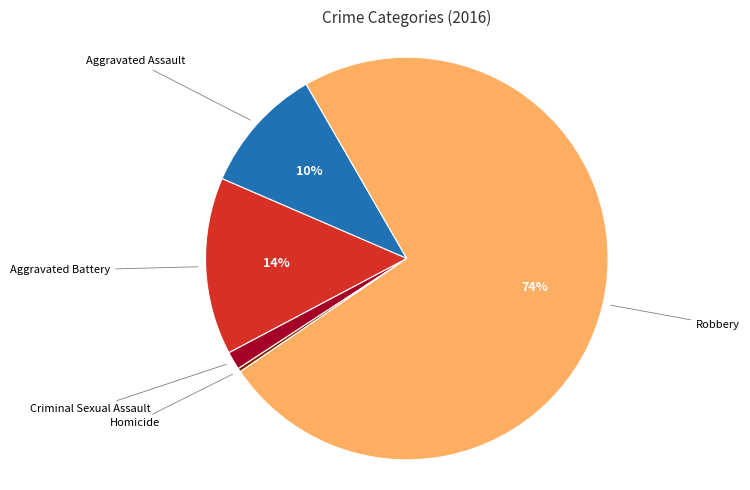

Between Aggravated Assault and Aggravated Battery, which is larger?

Aggravated Battery